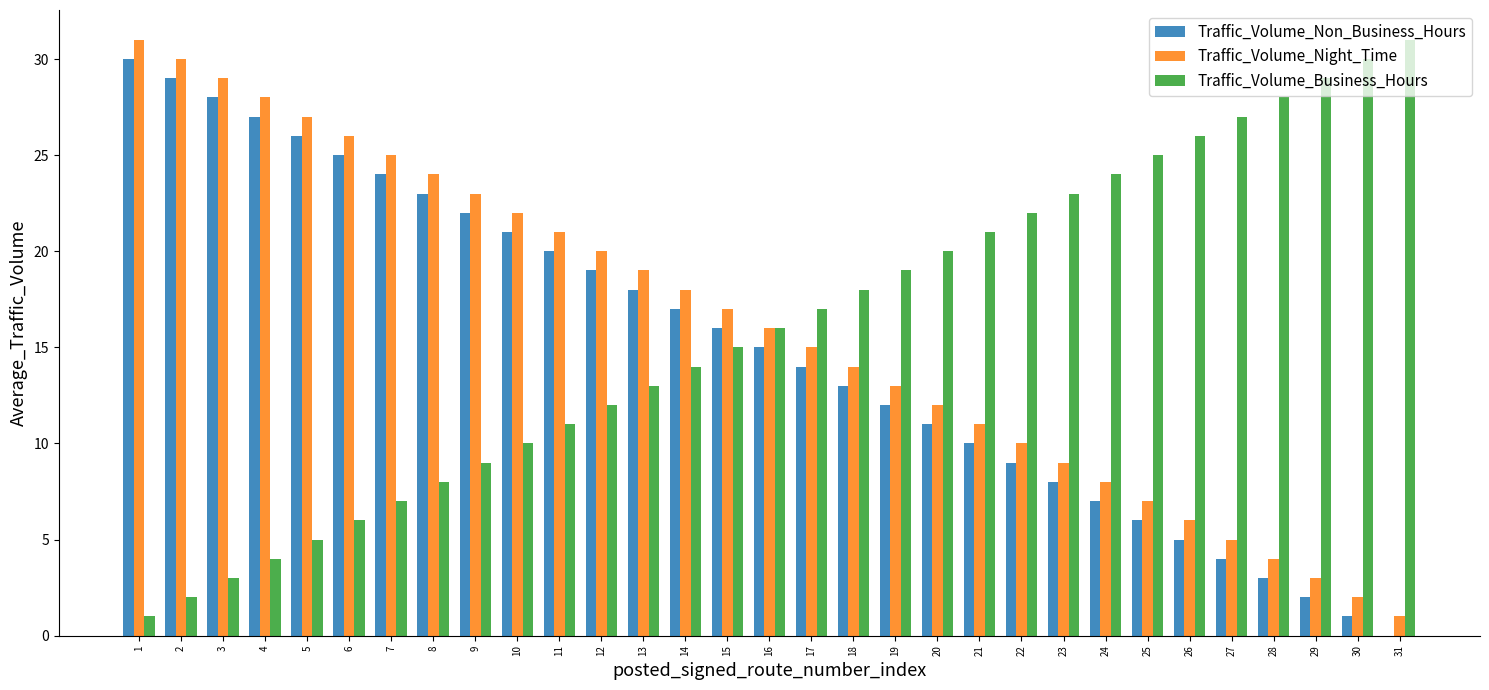

What is the highest value of the Traffic_Volume_Non_Business_Hours series?

30